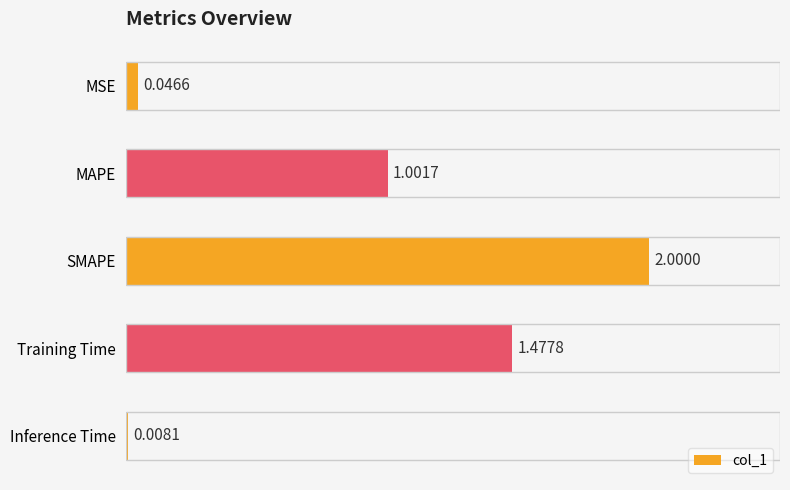

Where is the data nearest to the value 1?

MAPE